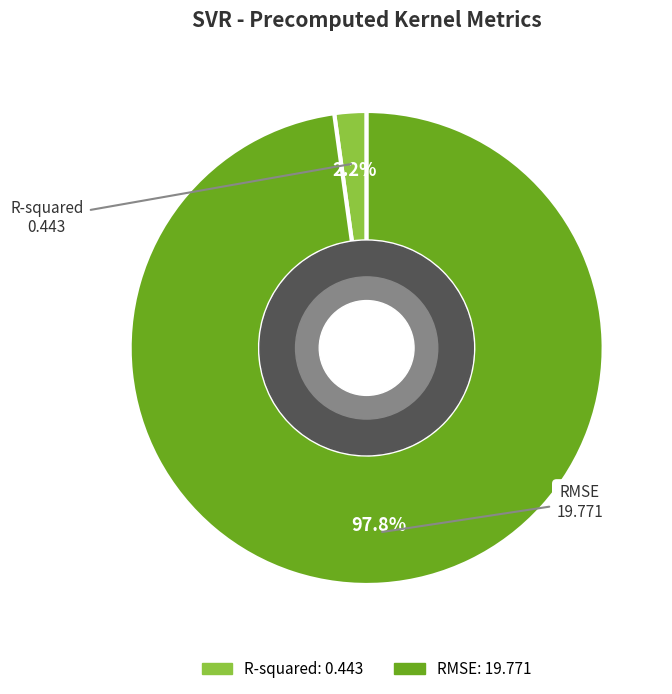

Rank the categories by value from lowest to highest.

R-squared, RMSE